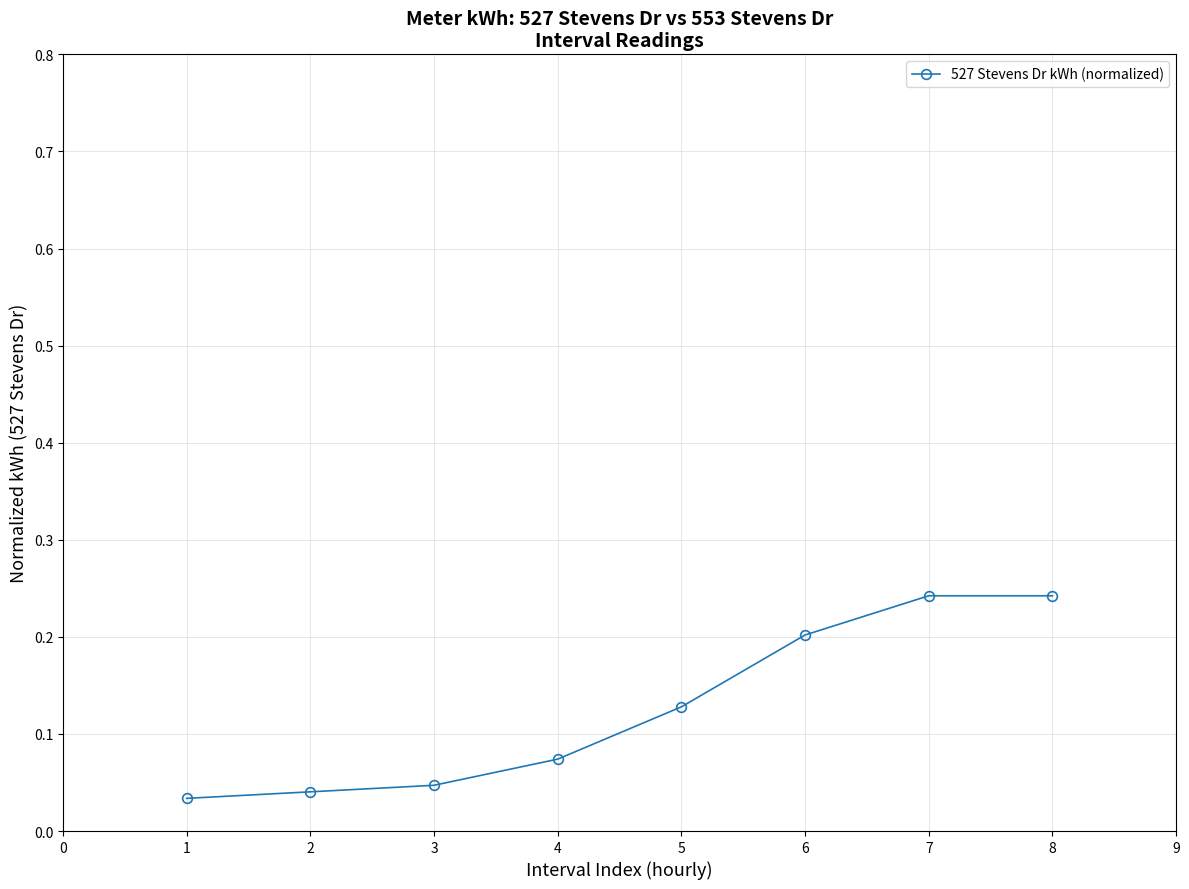

Count the values in the range 0 to 1.

8